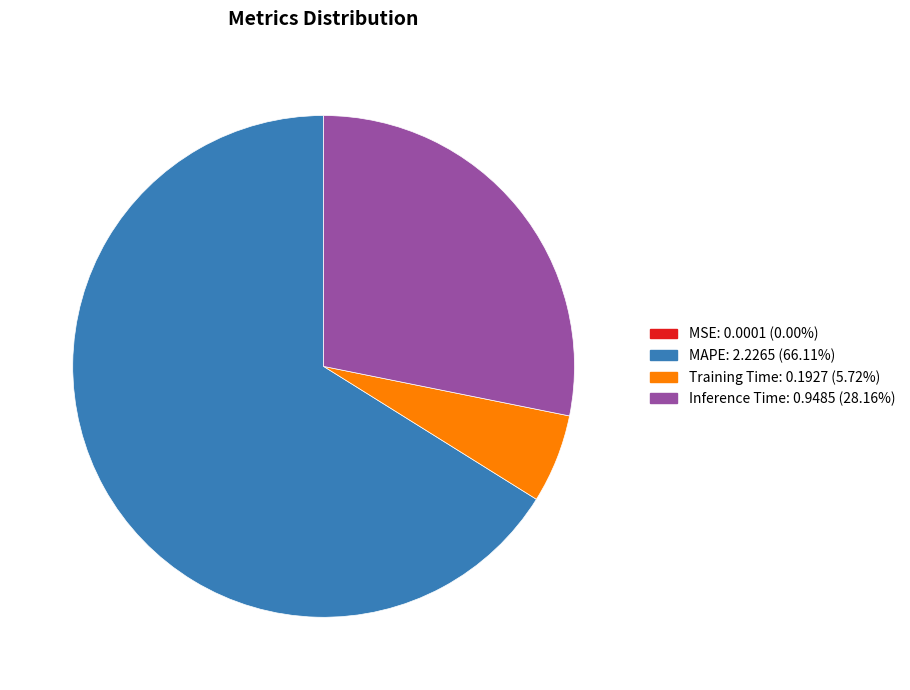

Which slice is the largest?

MAPE